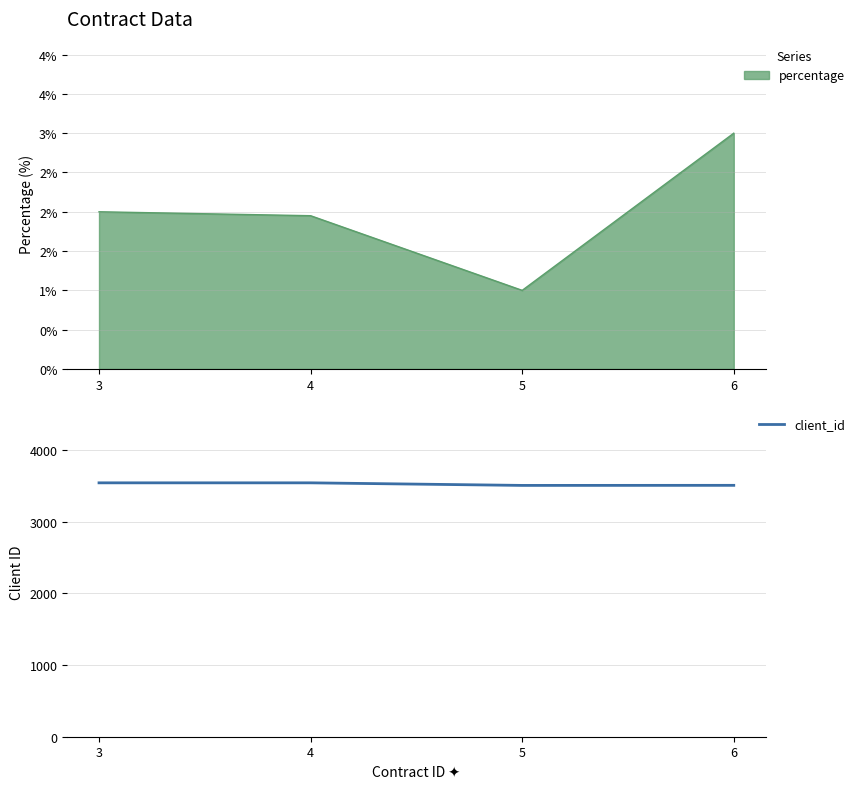

What is the difference between the maximum and minimum values?

36